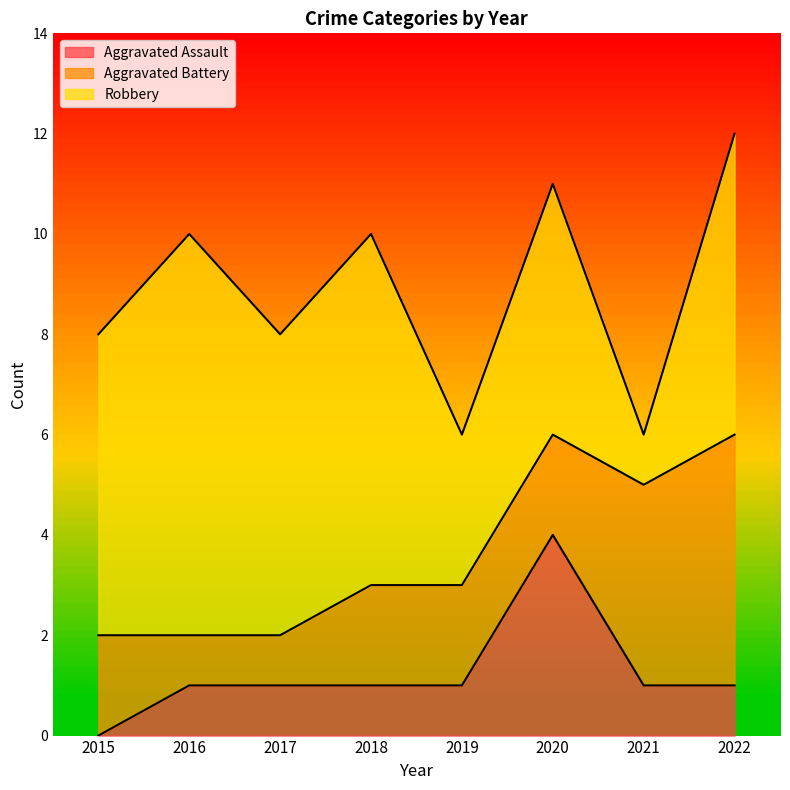

Rank the categories by Robbery value from highest to lowest.

2016, 2018, 2015, 2017, 2022, 2020, 2019, 2021